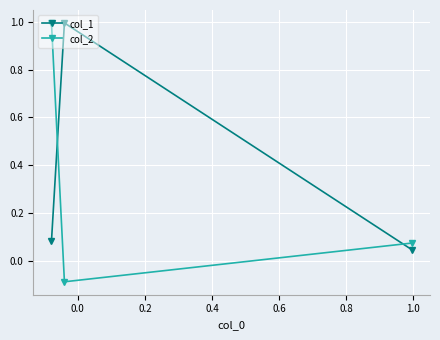

What is the difference between the maximum and second lowest values in the col_1 series?

0.9